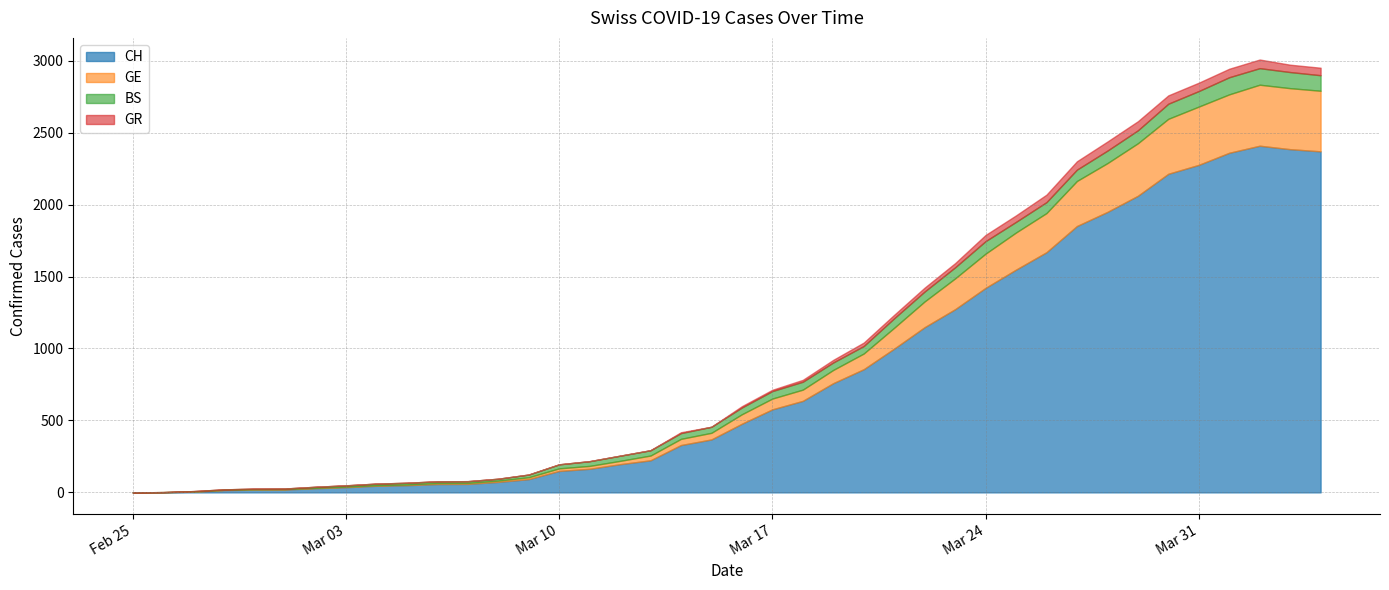

Is the value of CH at 2020-03-14 greater than the value of GR at 2020-03-05?

Yes